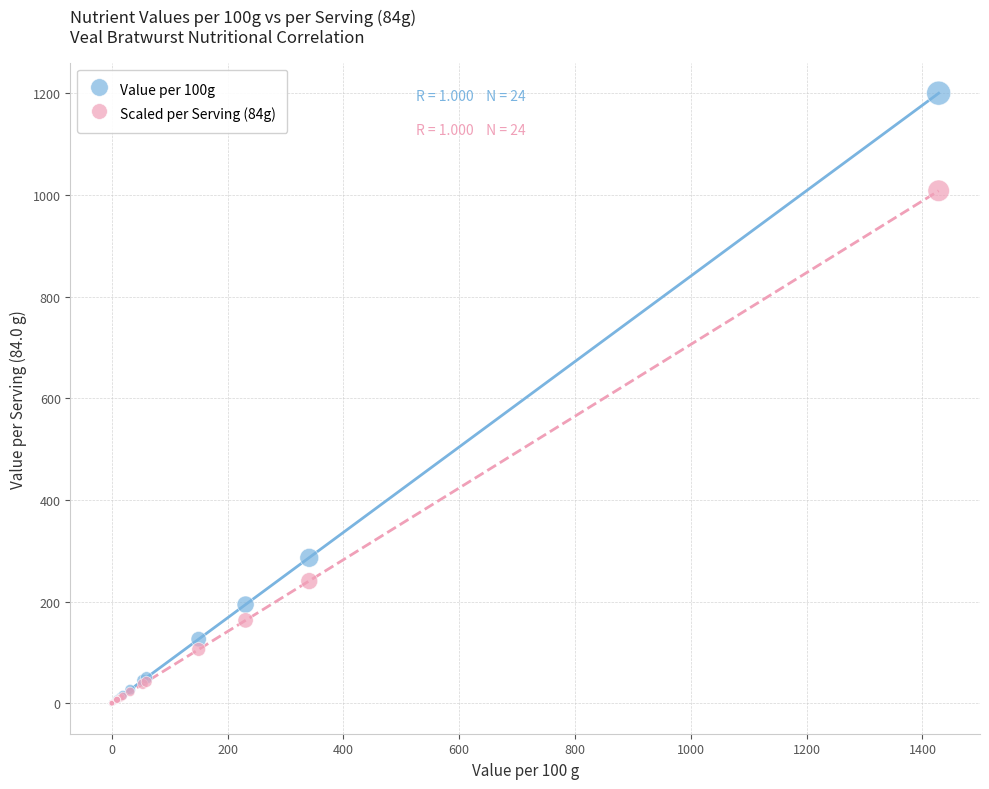

Across all series, what Y value is closest to 600?

286.0